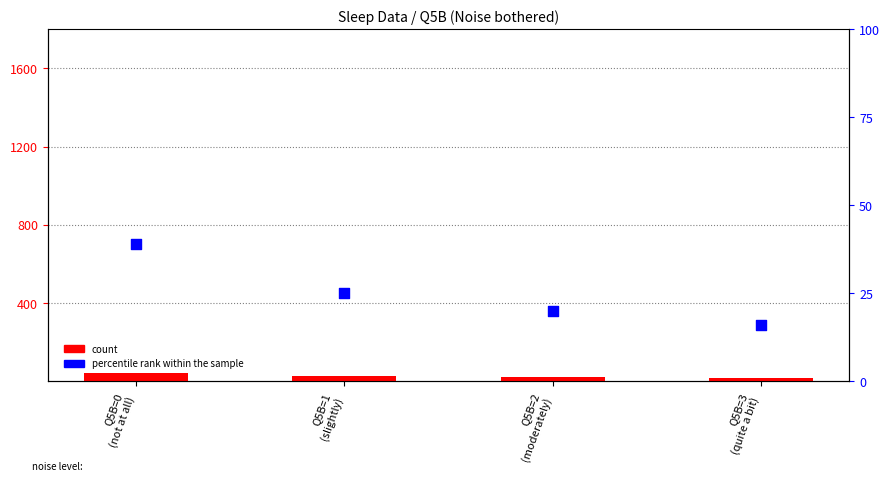

Which series has the widest spread of Y values?

count